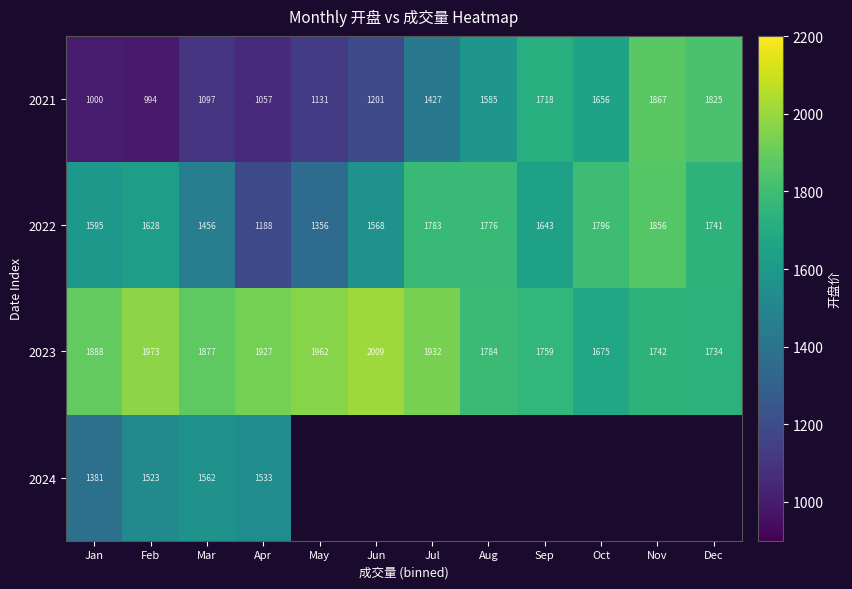

Where does the 2022 series first go above 1643?

Jul